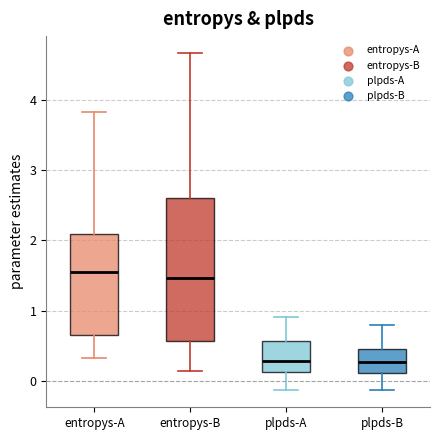

Reading left to right, transcribe this box plot: for each box, give where its median line is, the range the box spans, and where its two whiskers end, as read against the y-axis. The values are not printed on the chart, so give them approximately, as read against the axis.

entropys-A: median 1.5, box 0.7 to 2.1, whiskers 0.3 to 3.8
entropys-B: median 1.5, box 0.6 to 2.6, whiskers 0.1 to 4.7
plpds-A: median 0.3, box 0.1 to 0.6, whiskers -0.1 to 0.9
plpds-B: median 0.3, box 0.1 to 0.5, whiskers -0.1 to 0.8